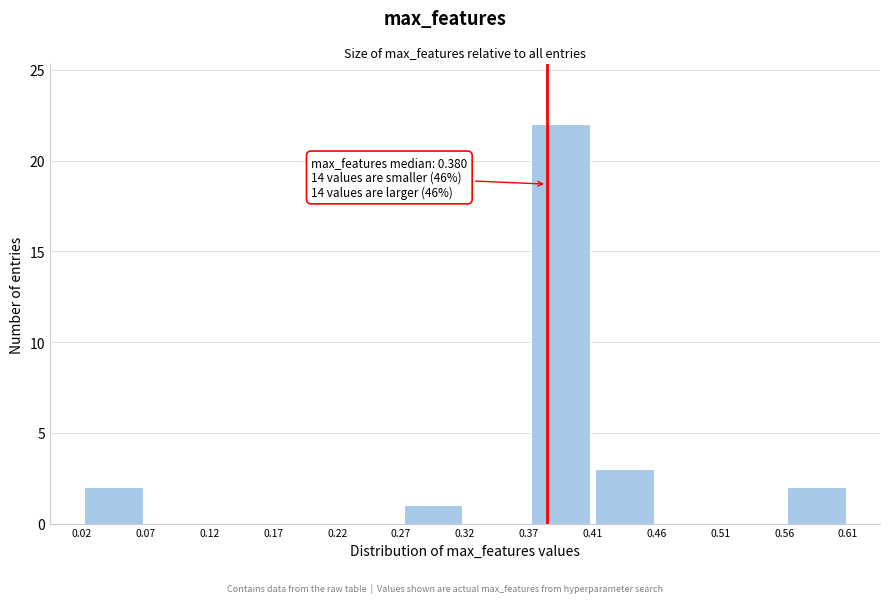

Which range on the x-axis has the tallest bar?

0.37 to 0.41